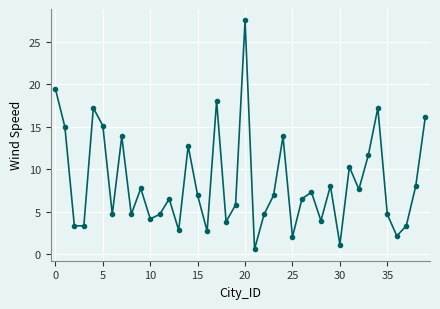

What is the sum of all values?

336.9